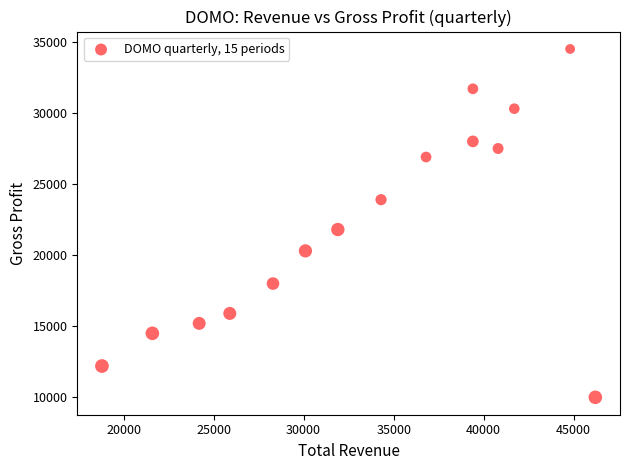

What is the range of Y values (max minus min)?

24500